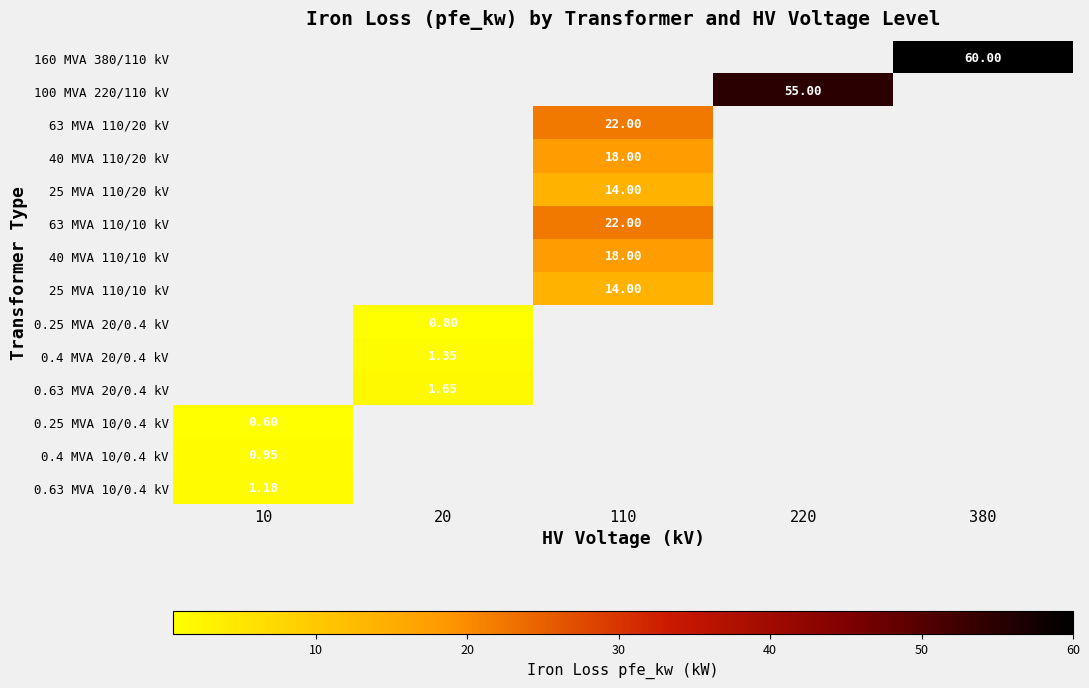

Which category has the lowest value in the 0.25 MVA 10/0.4 kV series?

10